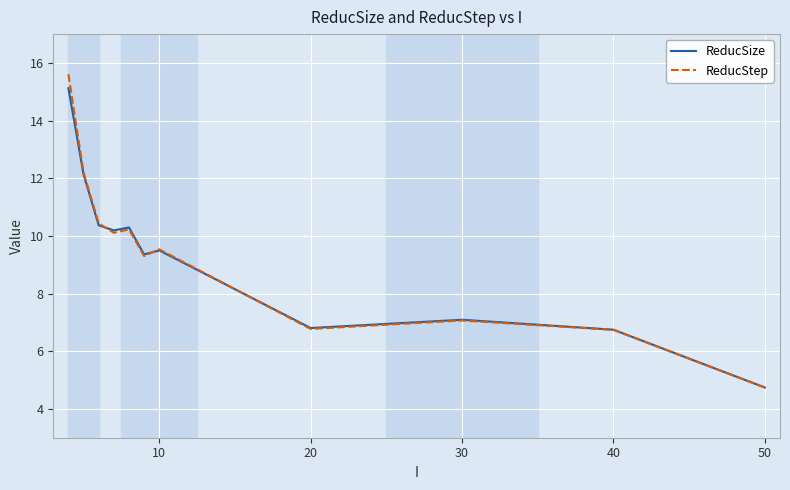

Which series has the largest range (max minus min)?

ReducStep